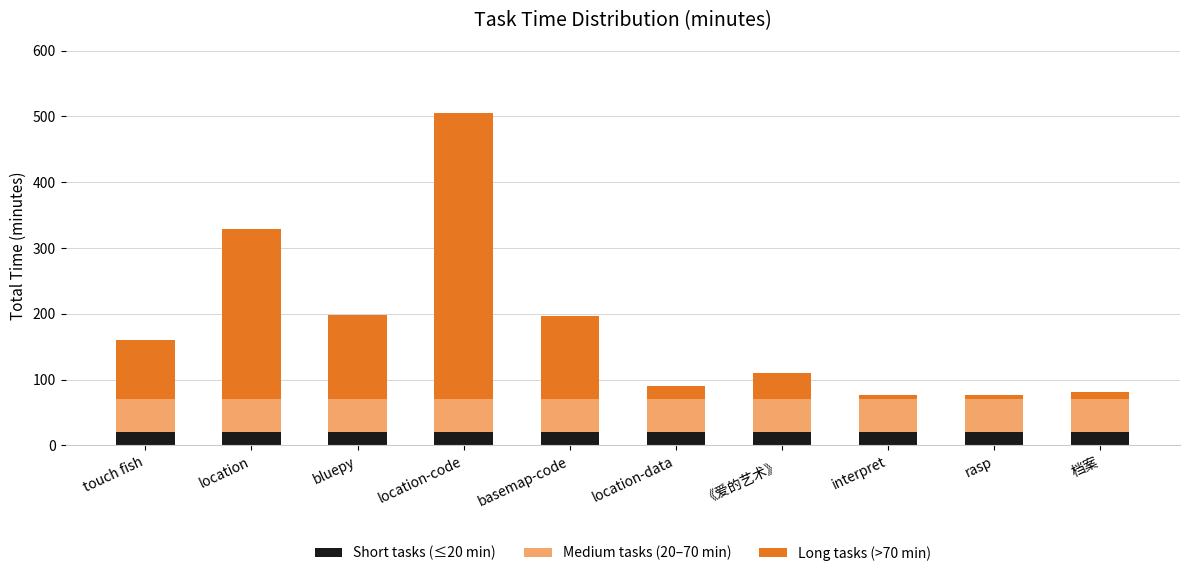

Does the chart contain stacked bars?

Yes